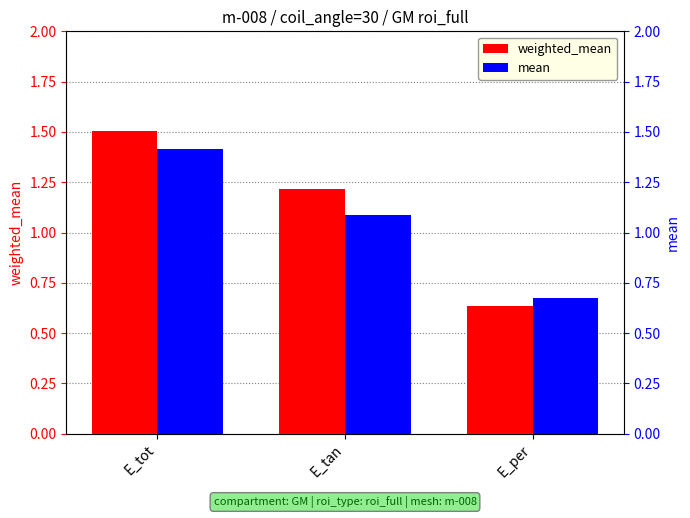

What is the maximum value for weighted_mean?

1.5